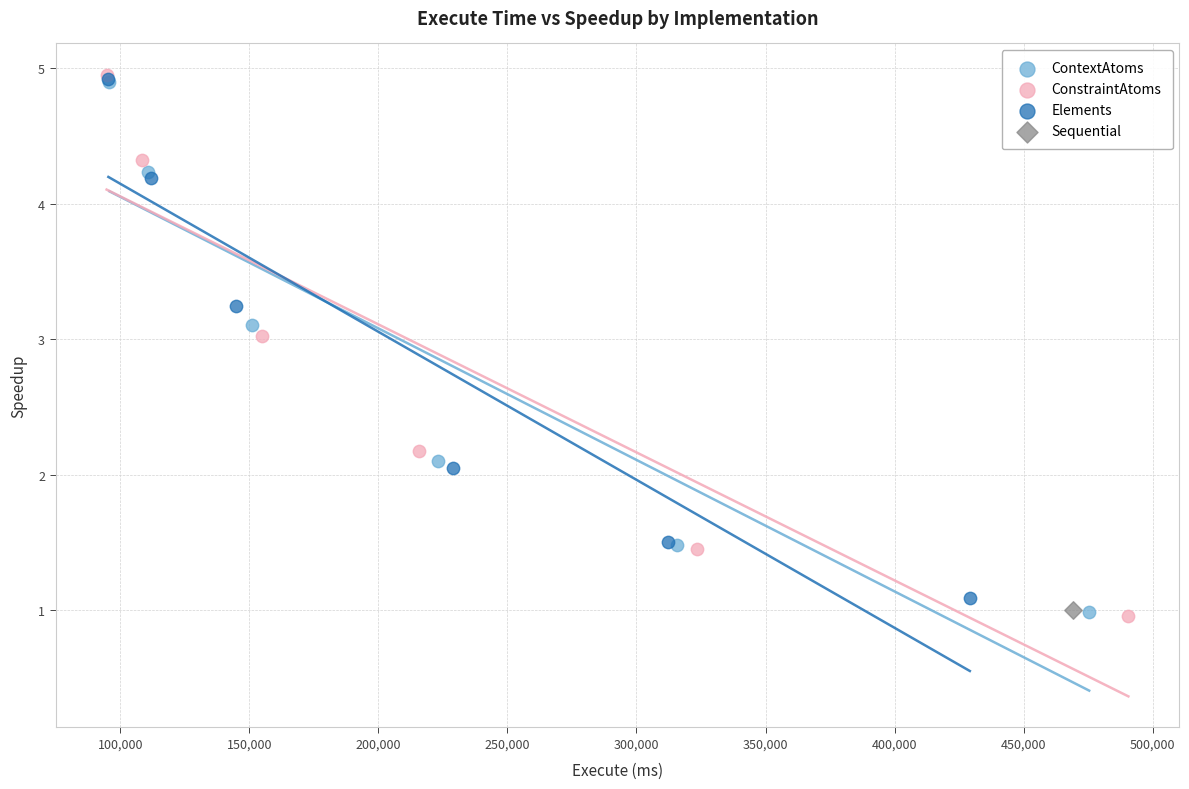

What are all the series names shown in the legend?

ContextAtoms, ConstraintAtoms, Elements, Sequential